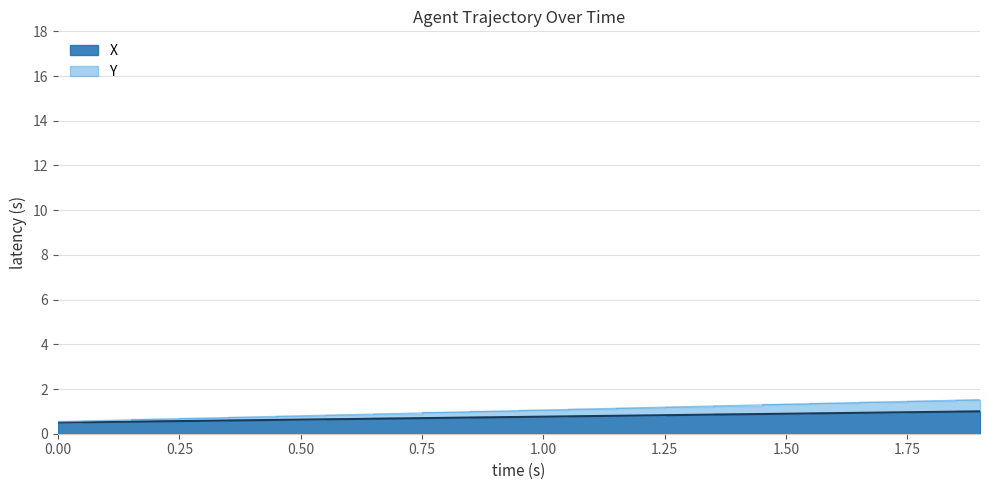

Reading left to right, list all the values displayed in this chart.

X: 0.5	0.5	0.6	0.6	0.6	0.6	0.7	0.7	0.7	0.7	0.8	0.8	0.8	0.8	0.9	0.9	0.9	0.9	1.0	1.0
Y: 0.5	0.6	0.6	0.7	0.7	0.8	0.8	0.9	1.0	1.0	1.1	1.1	1.2	1.2	1.3	1.3	1.4	1.4	1.5	1.5